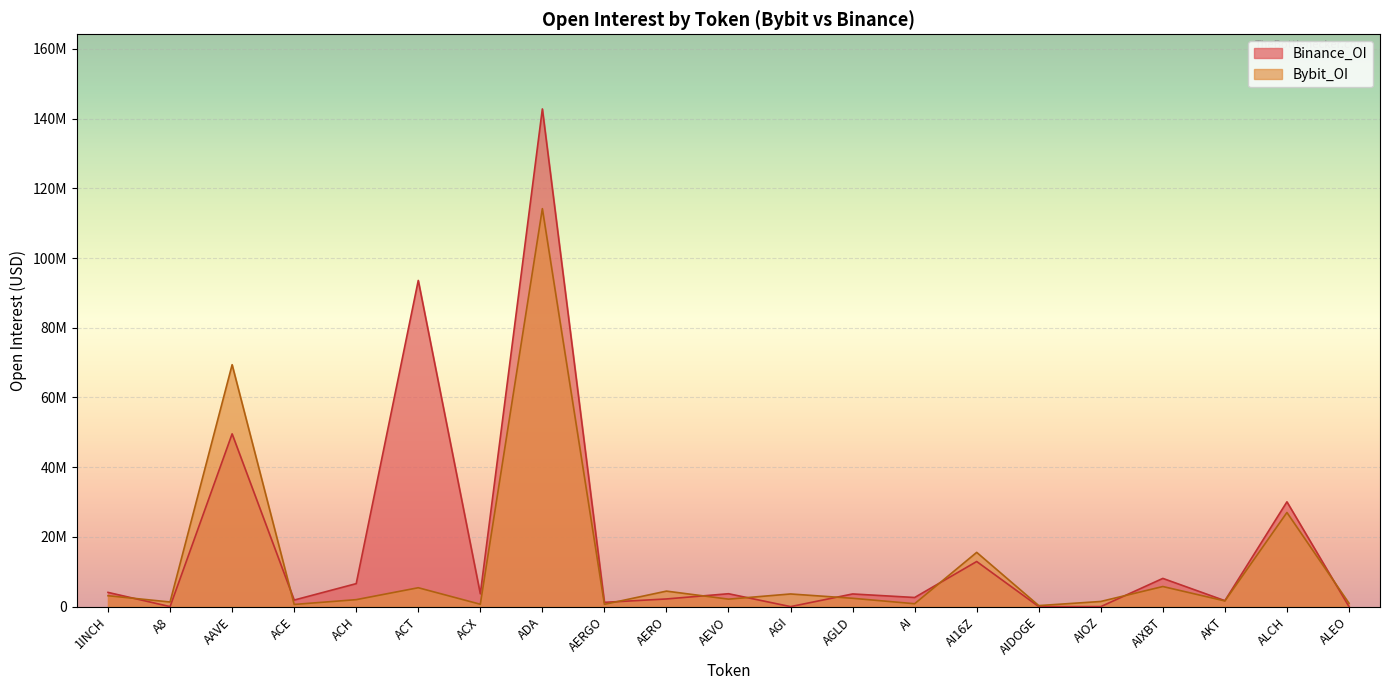

In Binance_OI, how many points are higher than both neighbors (excluding endpoints)?

8